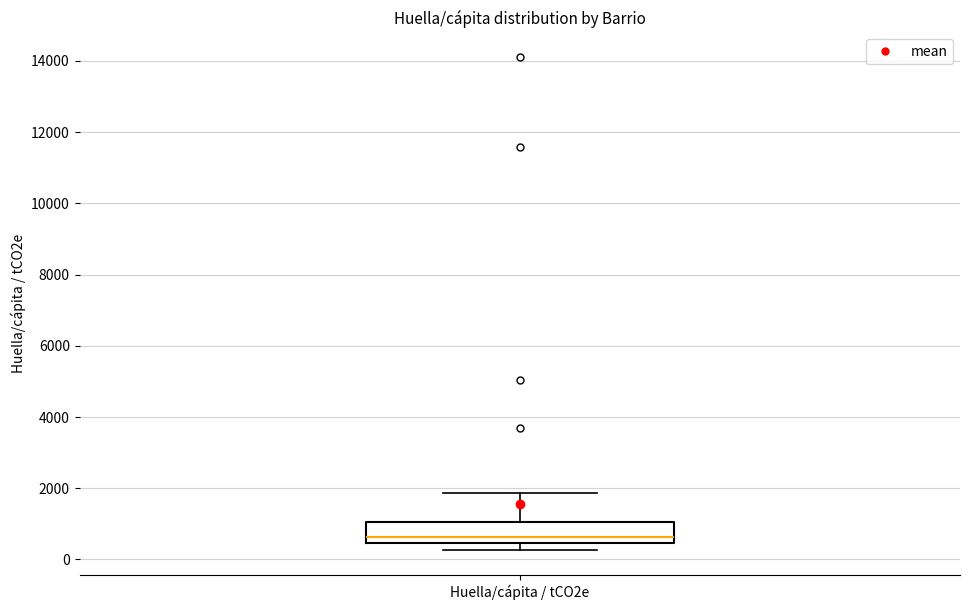

Where does the median line of the box for Huella/cápita / tCO2e sit on the y-axis? The values are not printed on the chart, so give them approximately, as read against the axis.

600